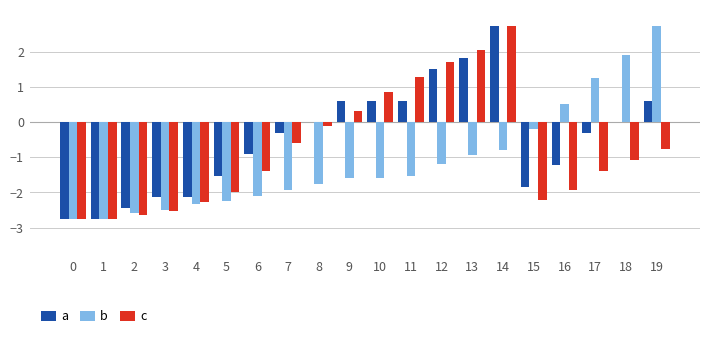

Which series has the largest total across all categories?

a